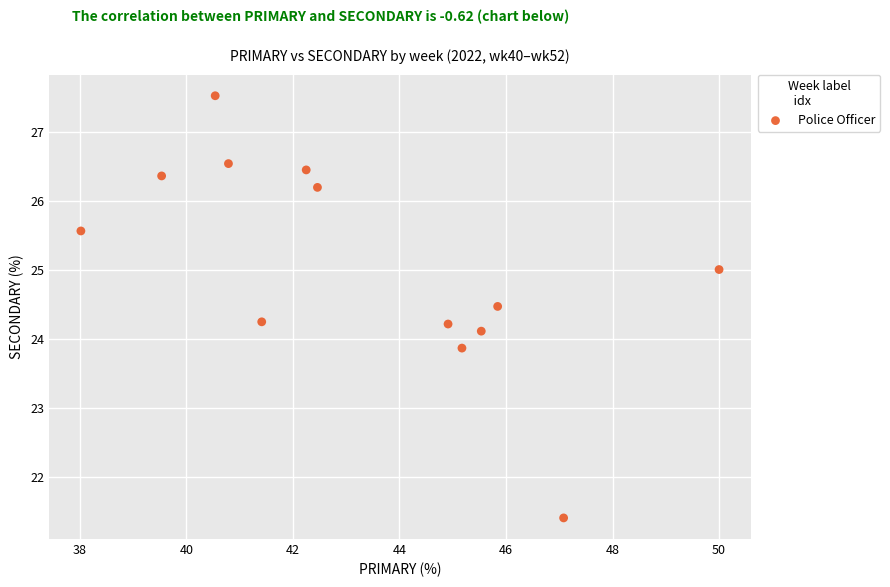

What is the range of X values (max minus min)?

12.0